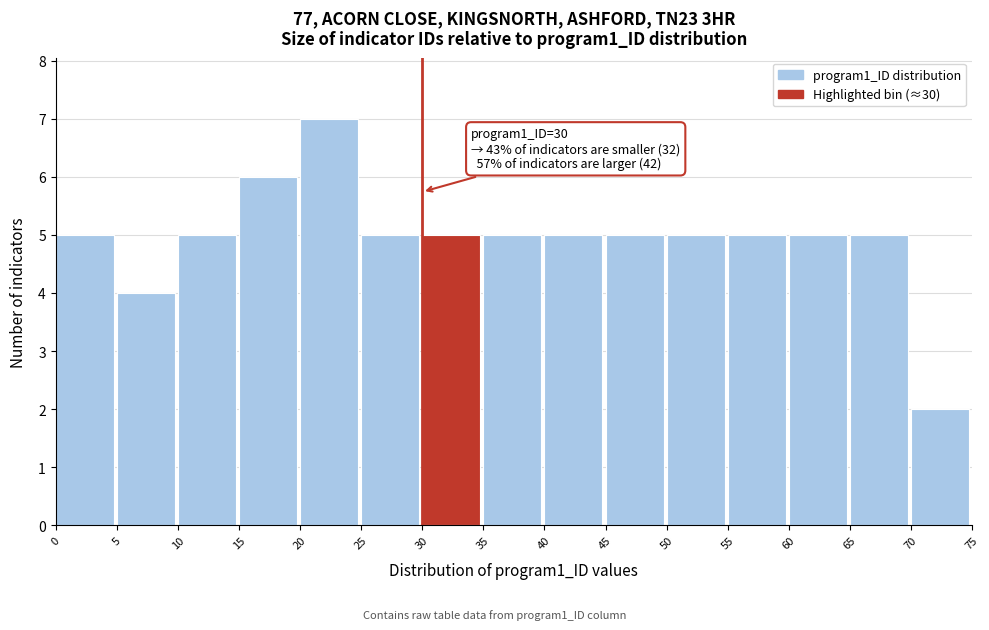

Over which range of the x-axis is the bar tallest?

20 to 25